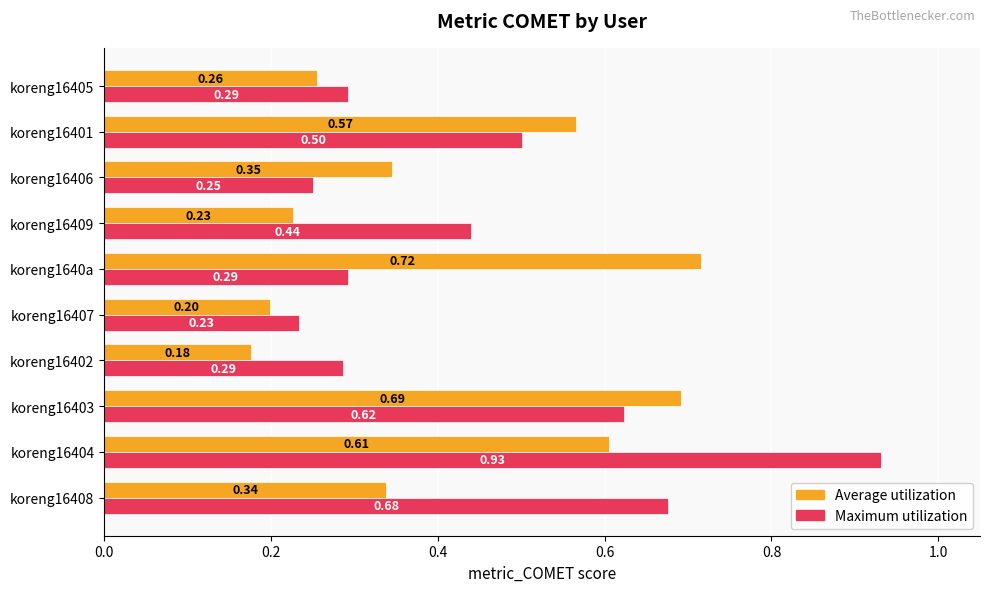

What is the difference between the second highest and second lowest values in the Average utilization series?

0.5